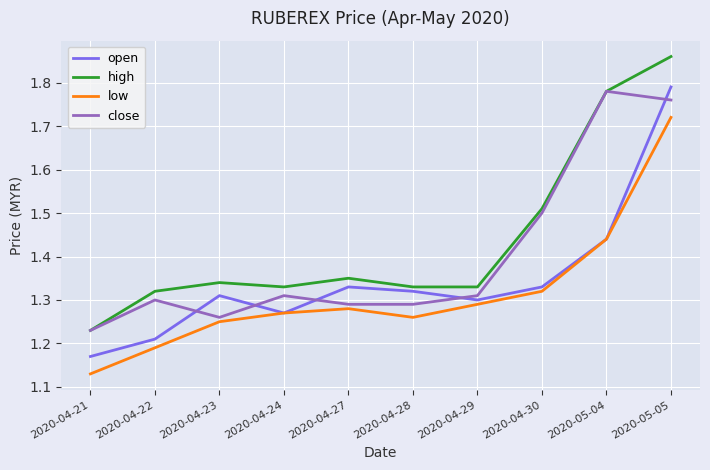

True or false: high has a value of 2.0 at 2020-04-21.

False